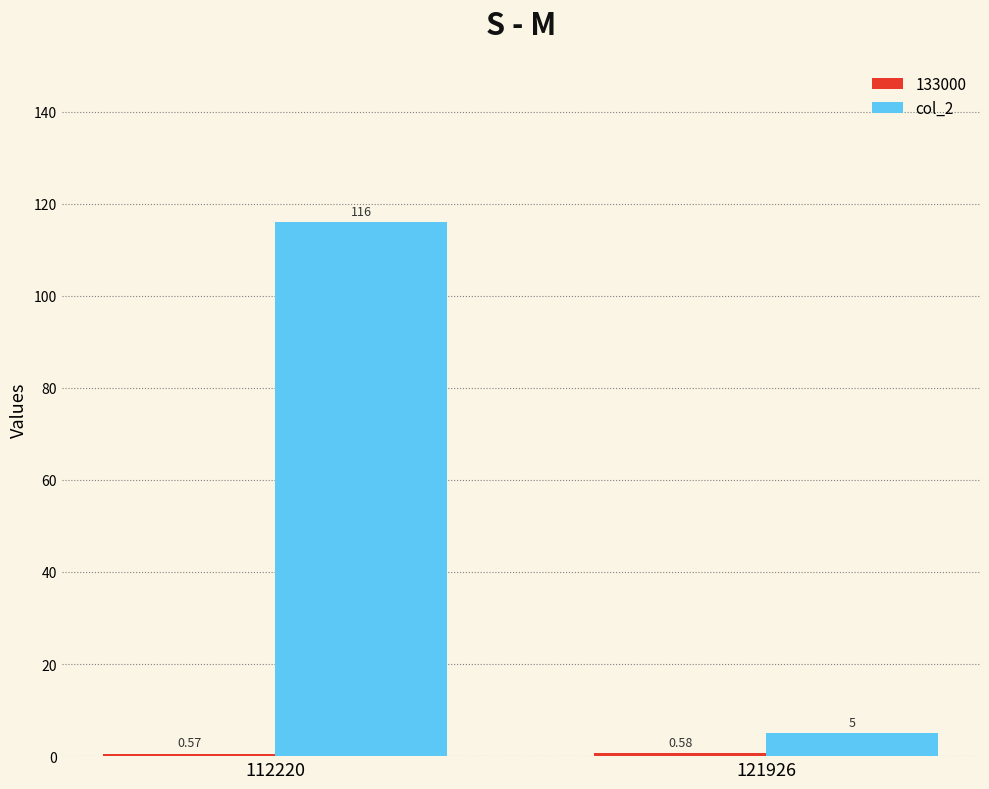

What is the average value of the col_2 series?

60.5